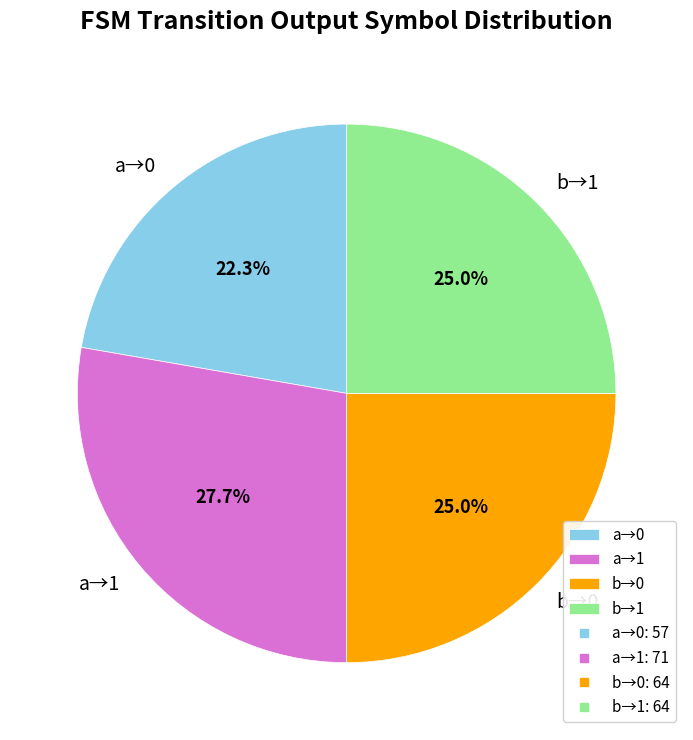

Is there a majority slice in this chart?

No